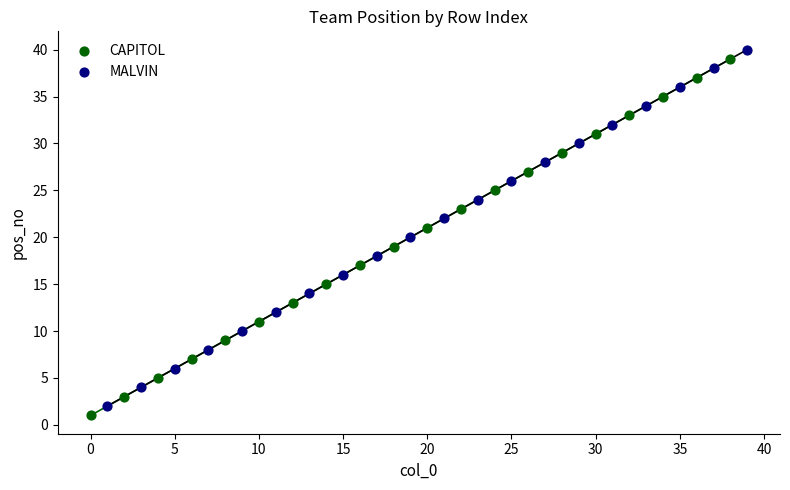

Which series reaches the maximum Y coordinate?

MALVIN